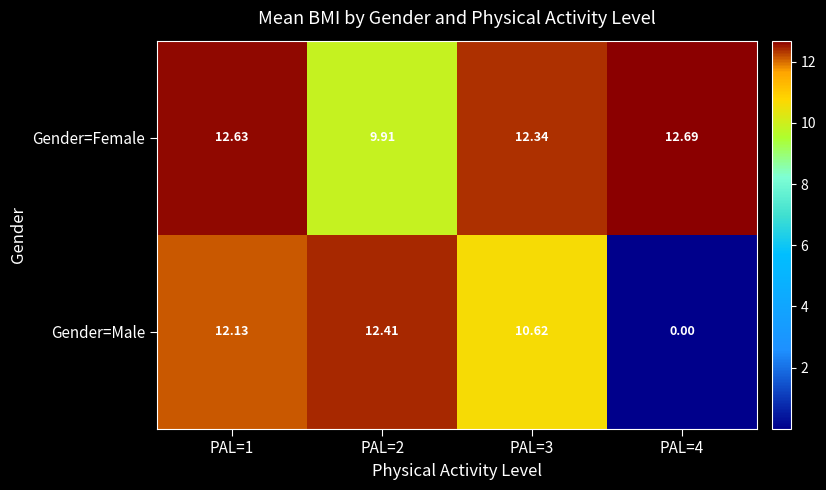

Which series changed the most between PAL=2 and PAL=4?

Gender=Male